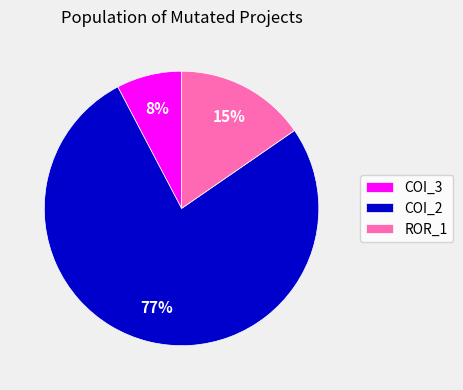

What percentage is the COI_2 slice, to the nearest percent?

77%